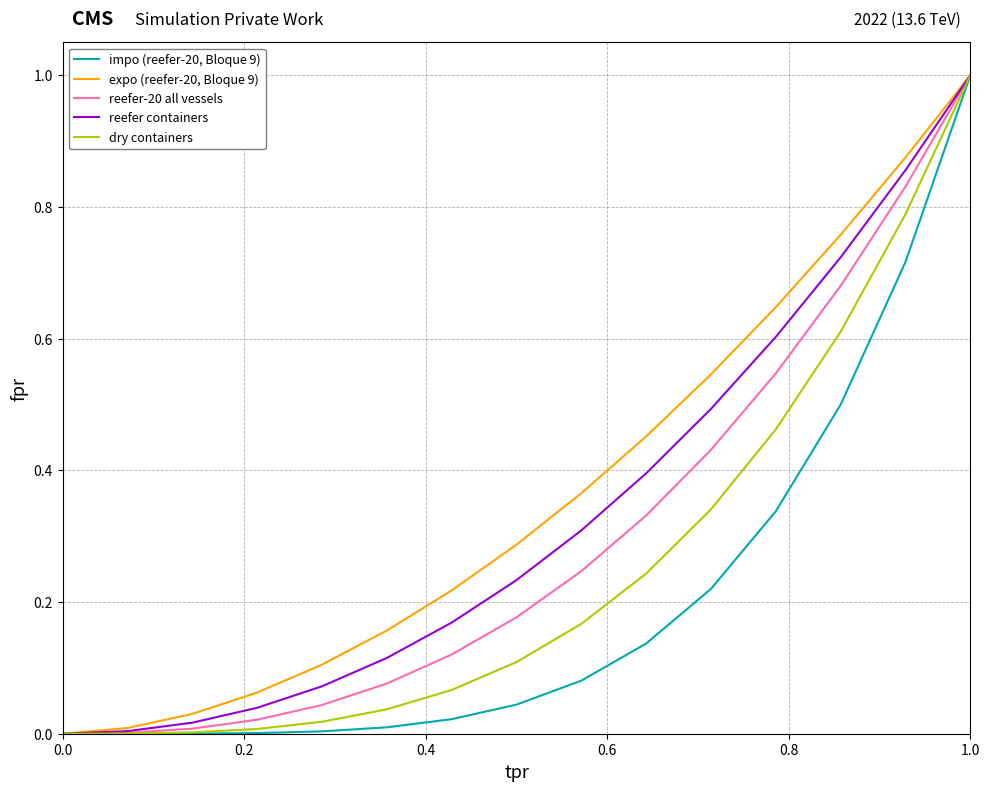

Count the number of data series in this chart.

5